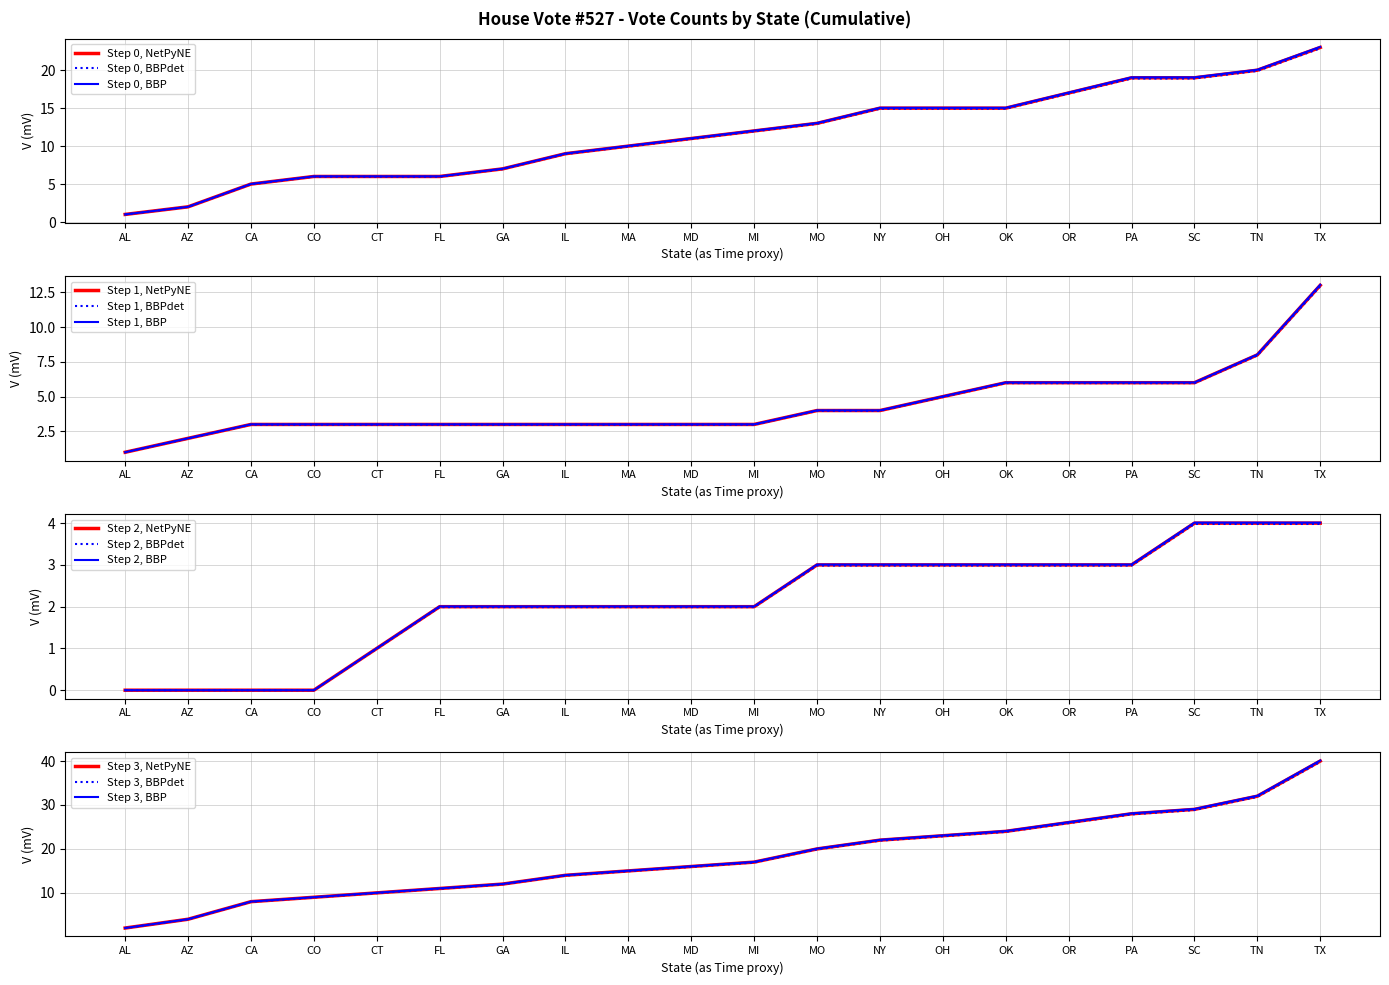

At which label does Step 0, BBPdet reach its peak?

TX